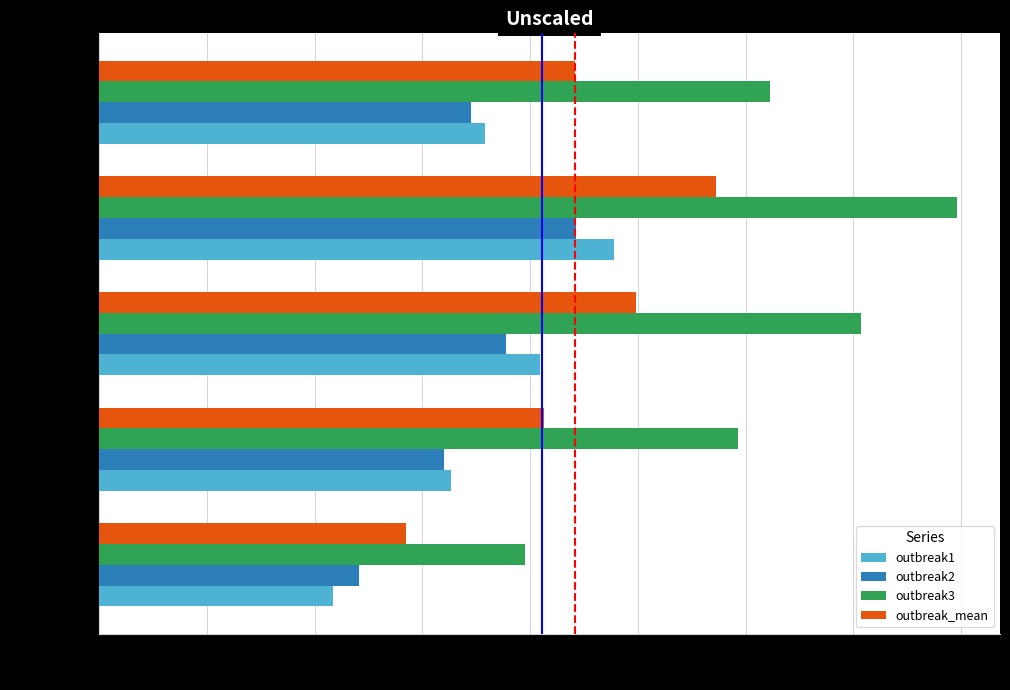

What is the sum of all outbreak2 values?

3.4